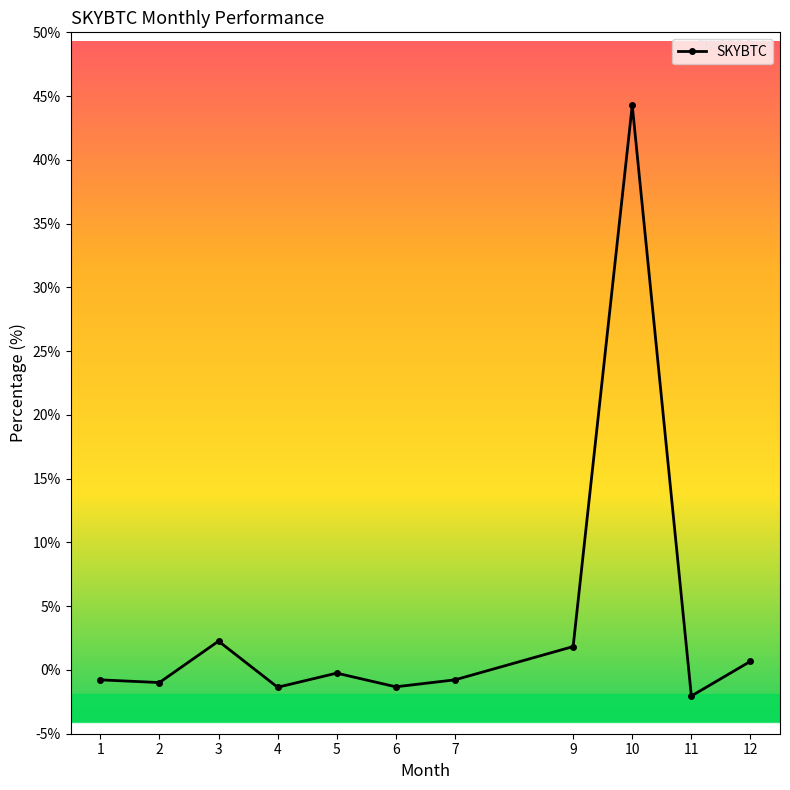

How many lines are shown in the chart?

1